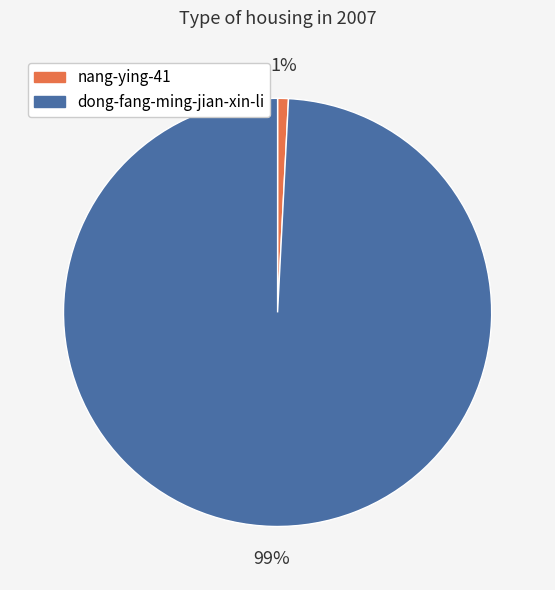

Which slice represents more than half of the pie?

dong-fang-ming-jian-xin-li